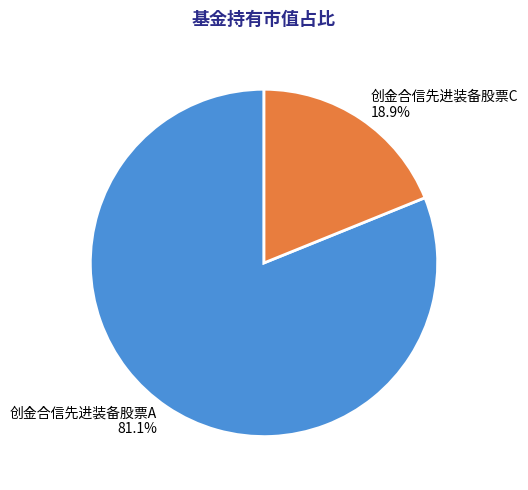

To the nearest percent, what is the difference between the largest and smallest slice percentages?

62%